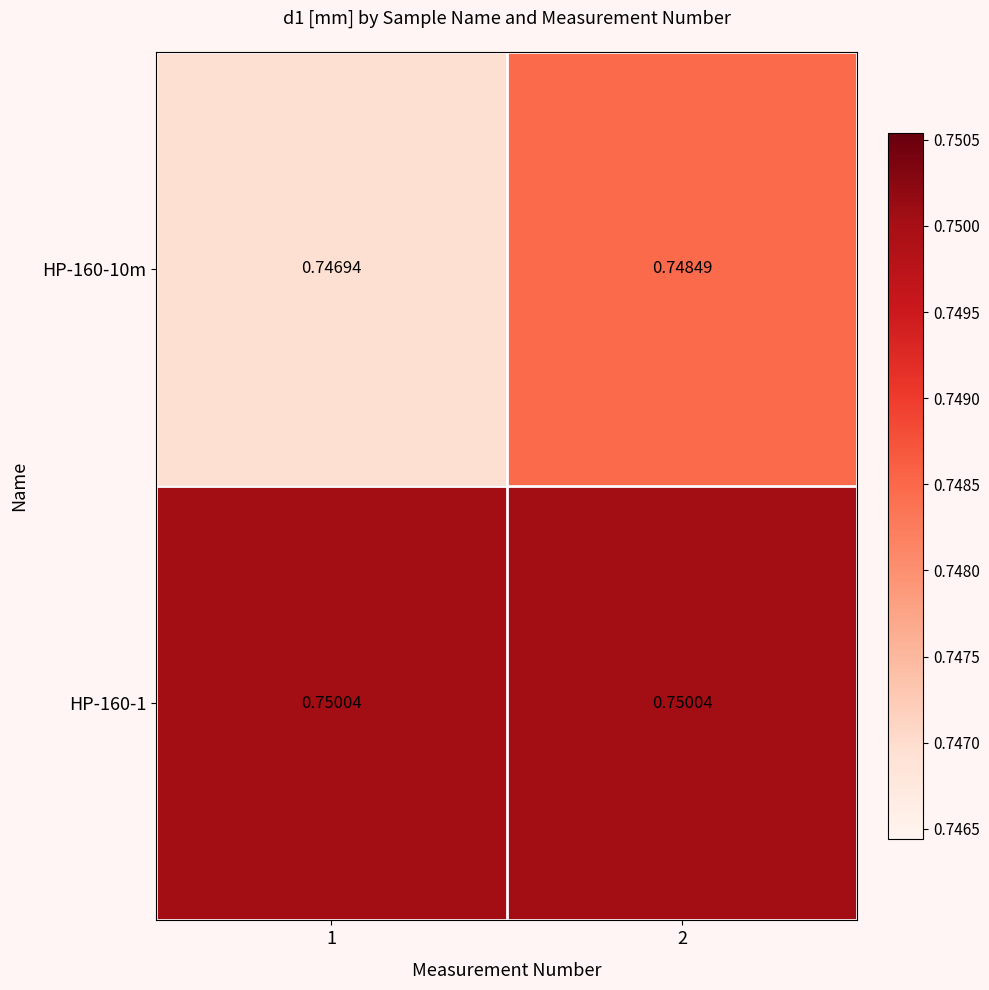

Reading right to left, extract all data points from this chart.

HP-160-10m: 2=0.7	1=0.7
HP-160-1: 2=0.8	1=0.8